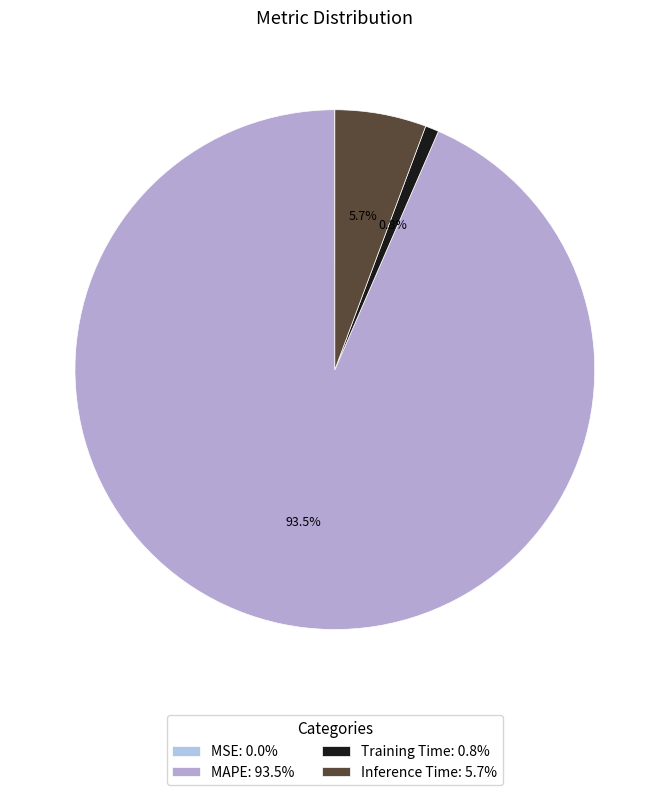

Which category has the biggest portion of the pie?

MAPE